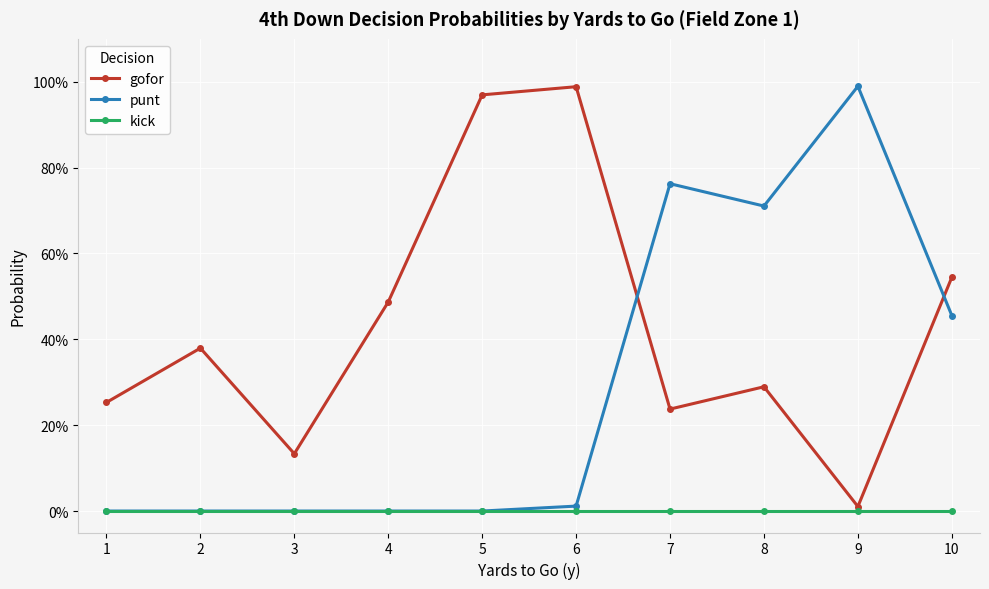

Between 3 and 4, which series saw the biggest shift?

gofor